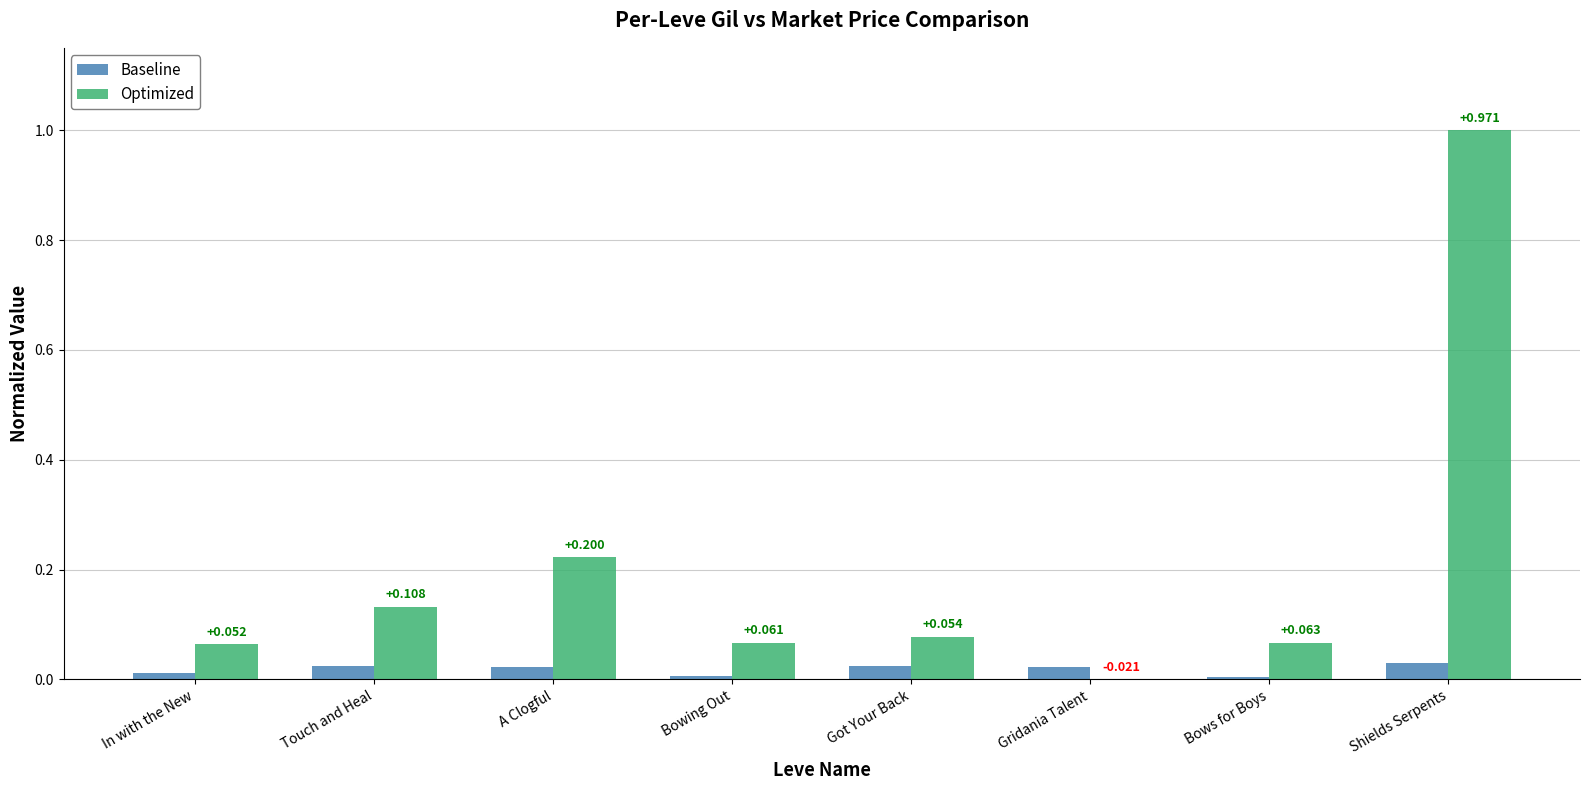

Which category has the highest value in the Baseline series?

Shields Serpents